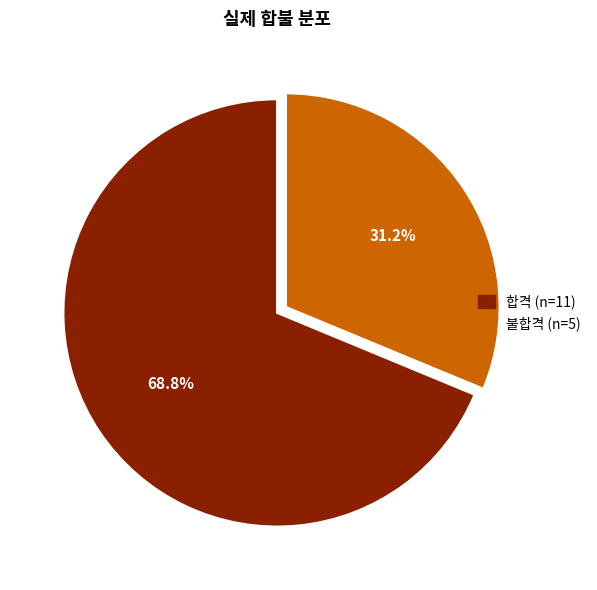

How many segments does this pie chart have?

2